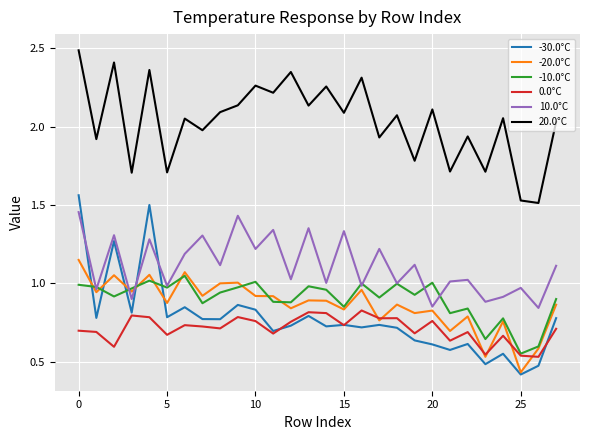

What are all the series names shown in the legend?

-30.0°C, -20.0°C, -10.0°C, 0.0°C, 10.0°C, 20.0°C